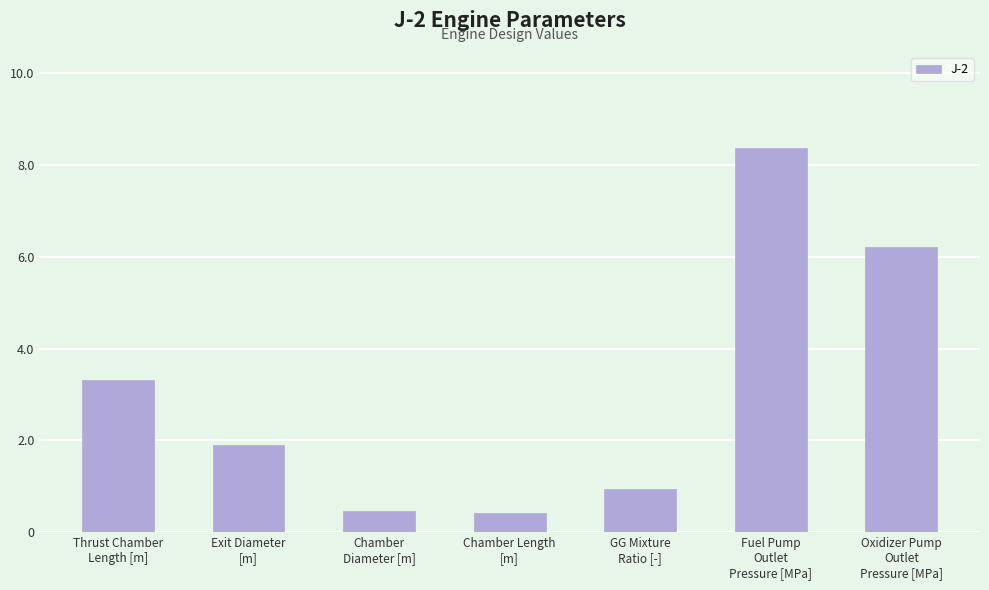

How many values are below 1?

3